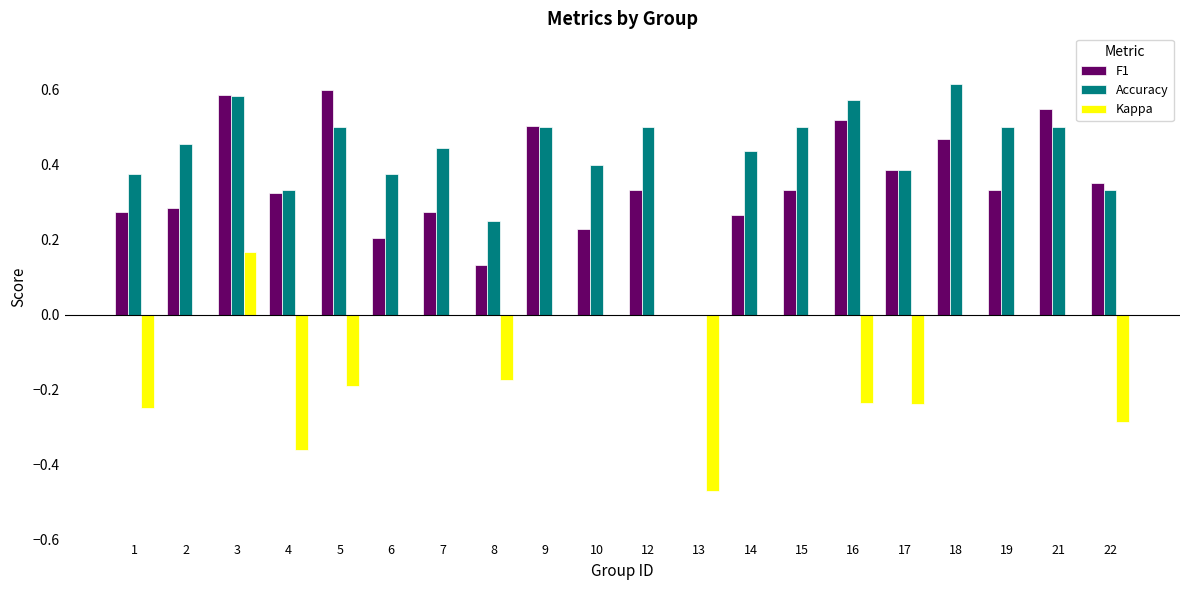

True or false: Accuracy has a value of 0.4 at 10.

True